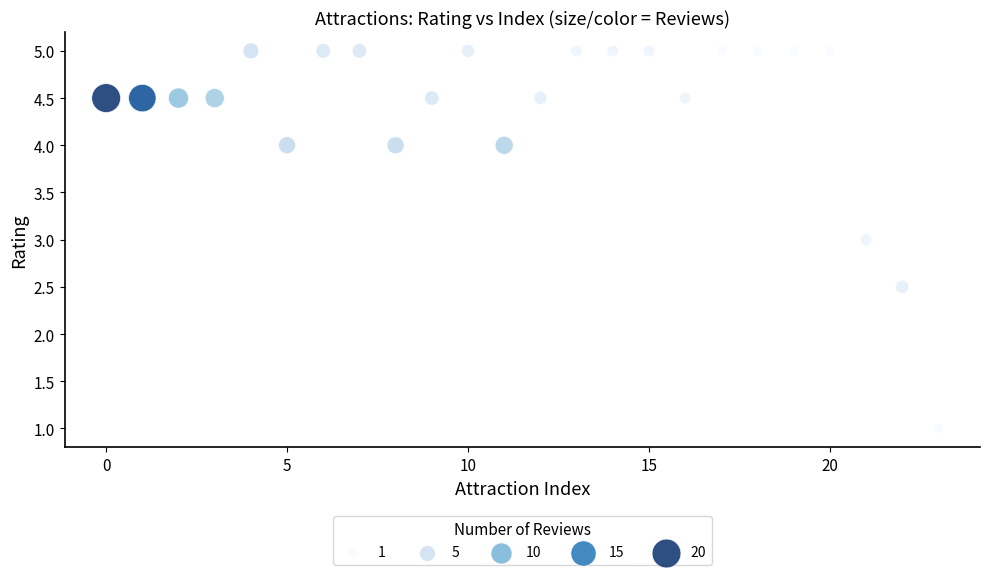

What is the range of Y values (max minus min)?

4.0